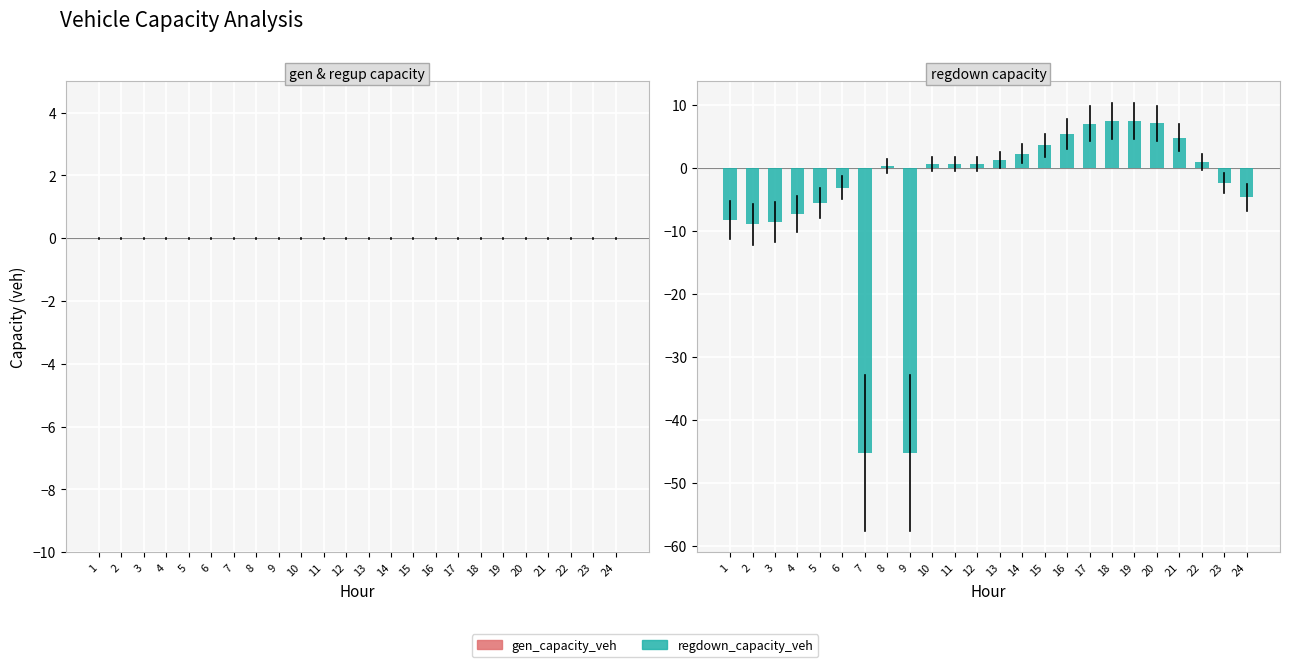

What is the value of the 19th bar from the left?

7.4